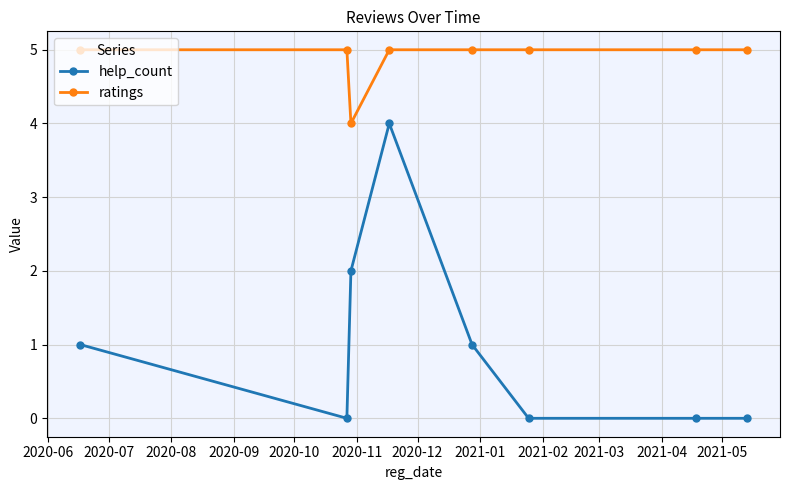

How many lines are shown in the chart?

2